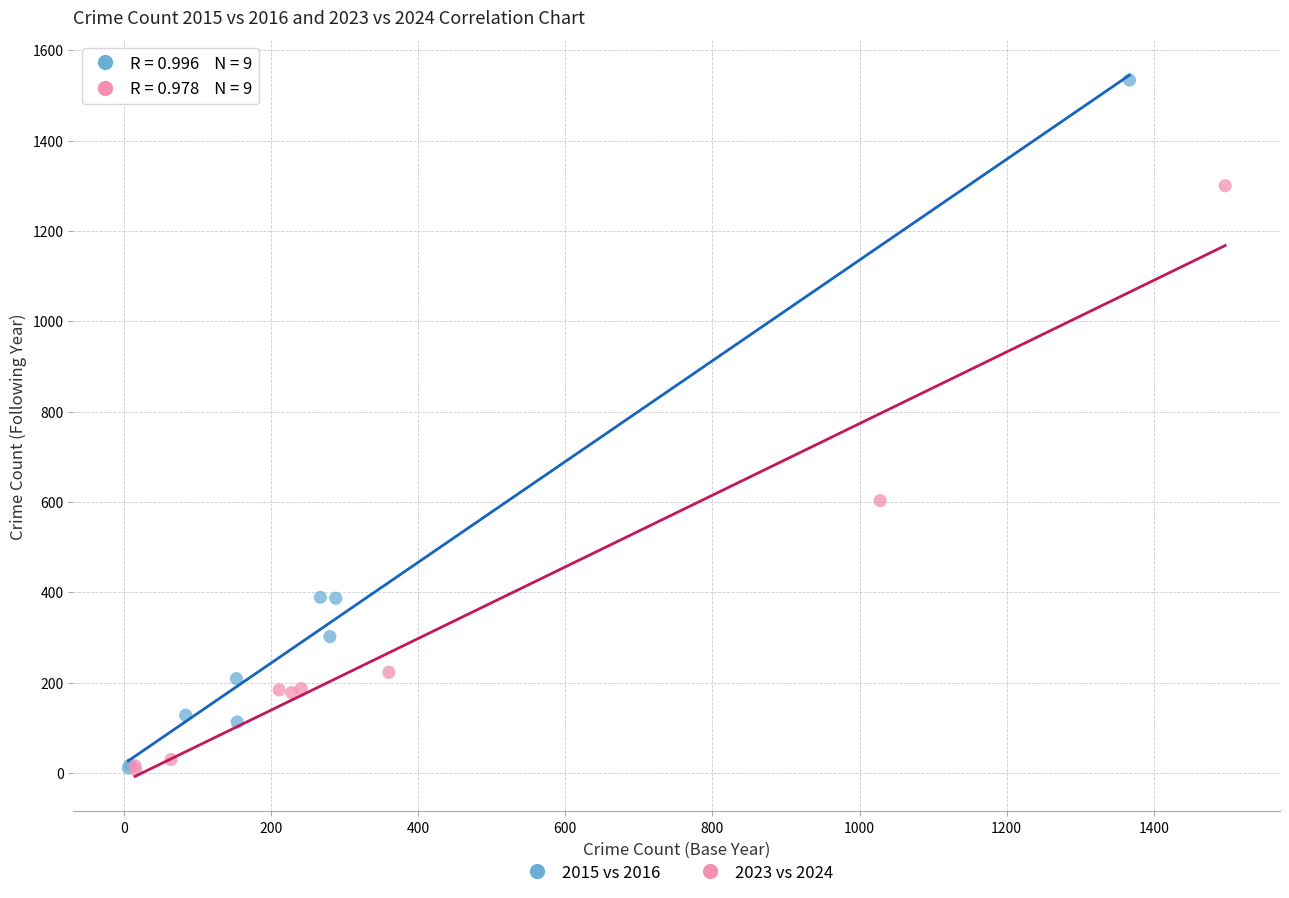

What are all the series names shown in the legend?

2015 vs 2016, 2023 vs 2024